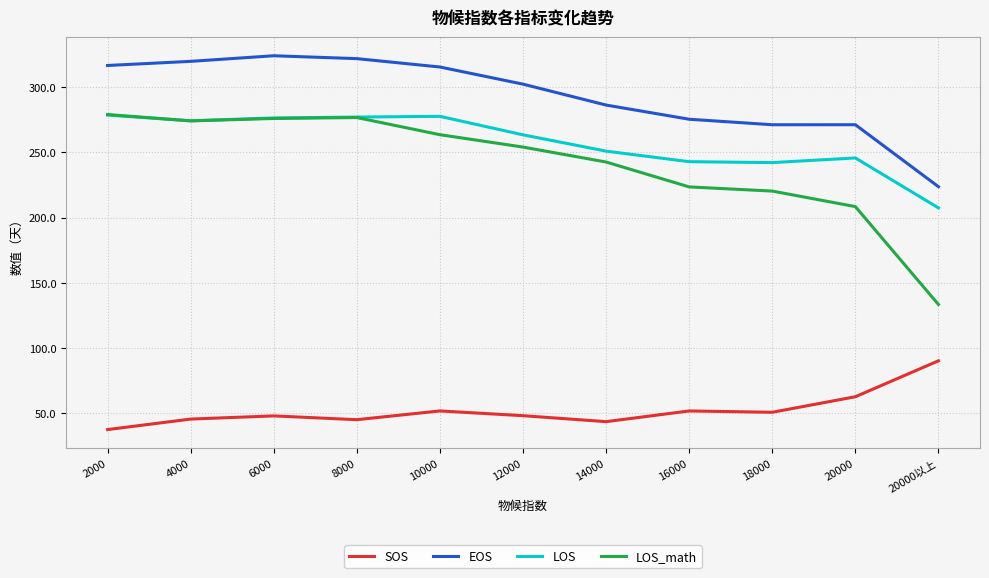

What position from the right is 14000?

5